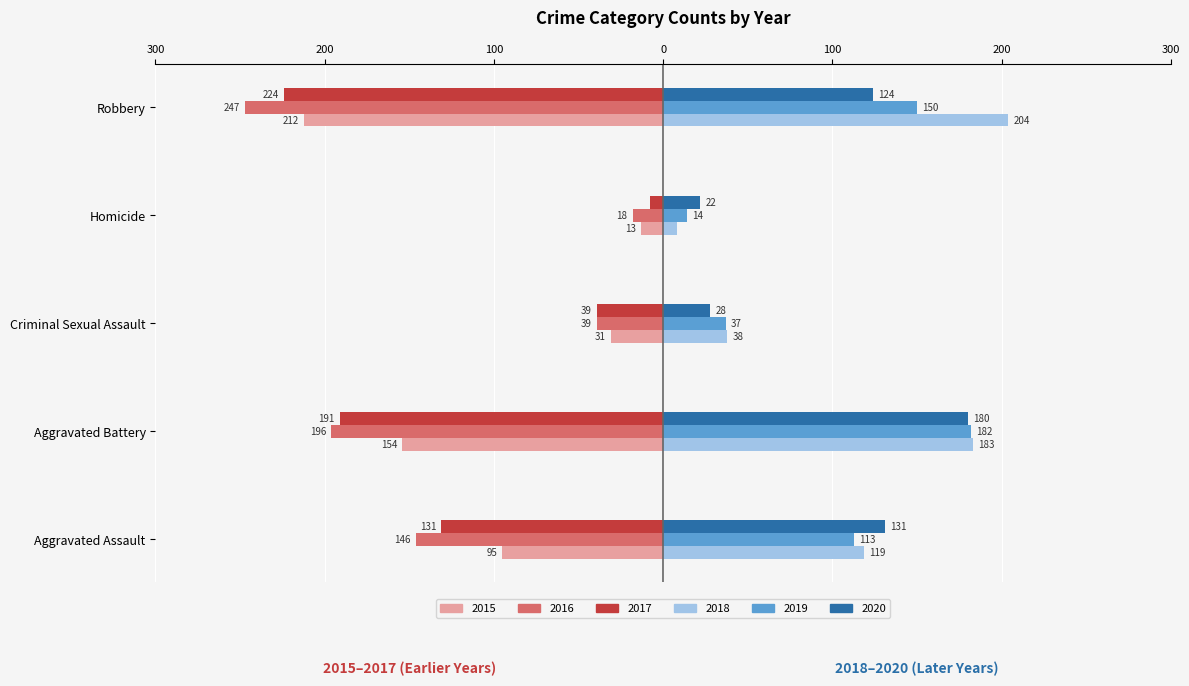

What is the difference between the highest and lowest values at Homicide?

40